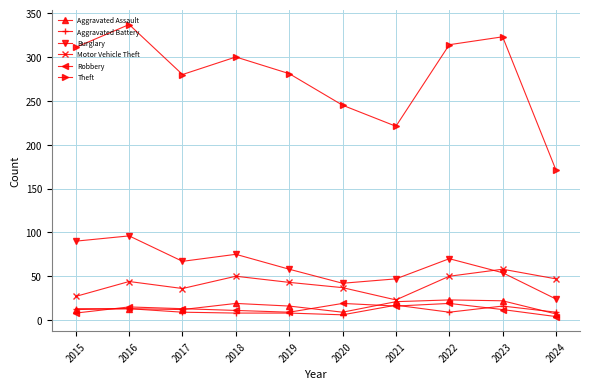

How many data points does each series have?

10